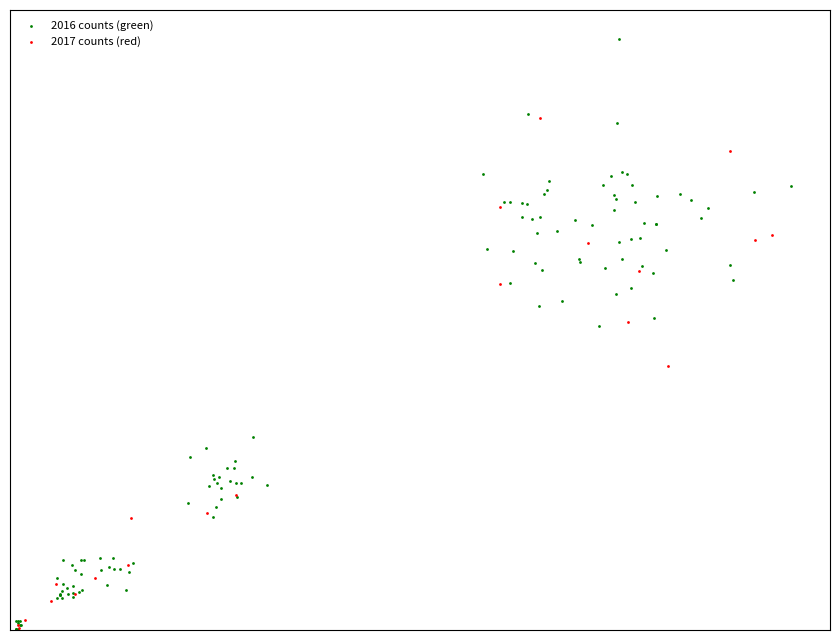

What are all the series names shown in the legend?

2016 counts (green), 2017 counts (red)